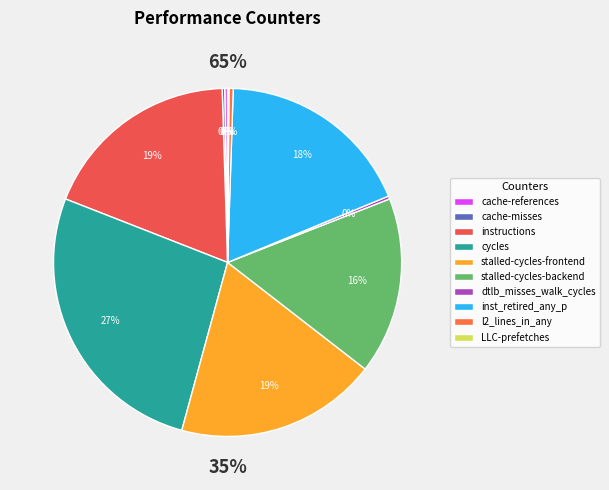

Is it true that LLC-prefetches is 0% of the pie?

True